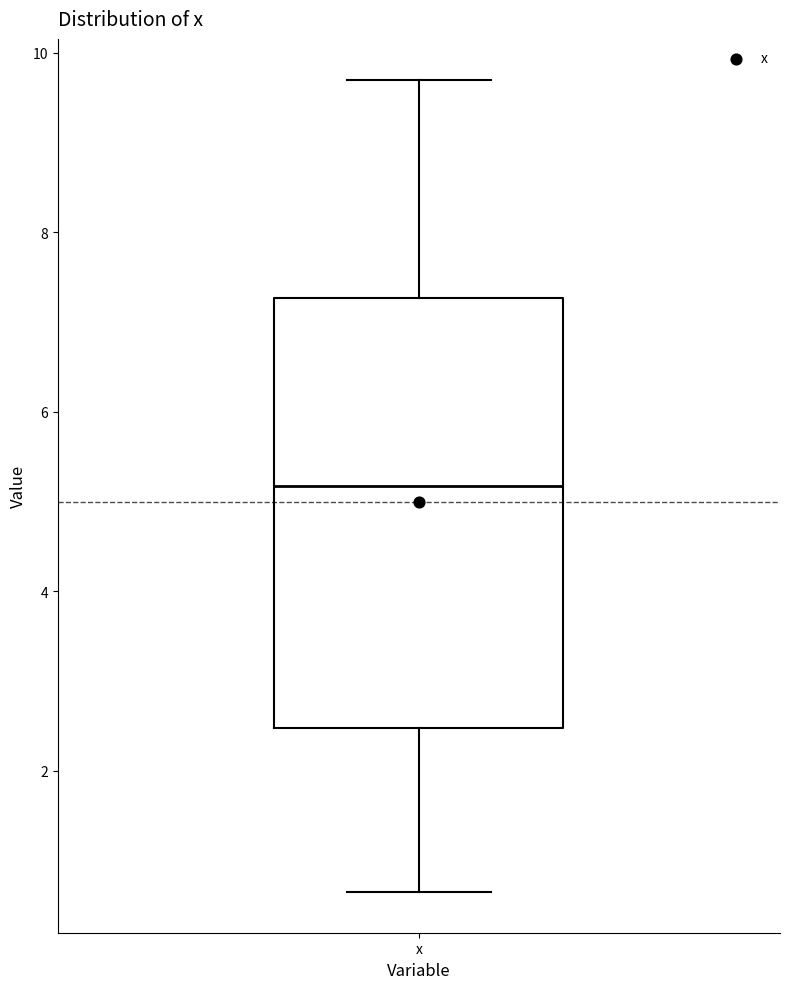

Where does the median line of the box for x sit on the y-axis? The values are not printed on the chart, so give them approximately, as read against the axis.

5.2